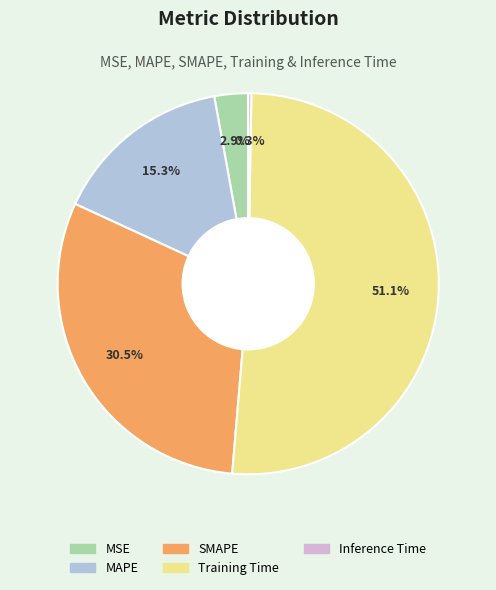

To the nearest percent, what is the combined percentage of MSE and Training Time?

54%